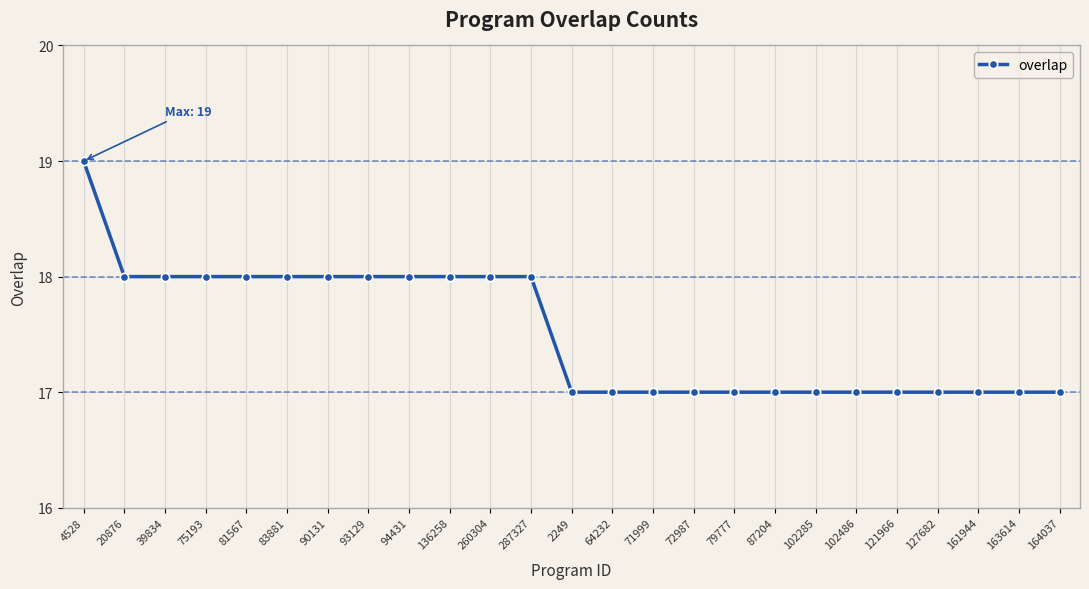

What is the sum of all values?

438